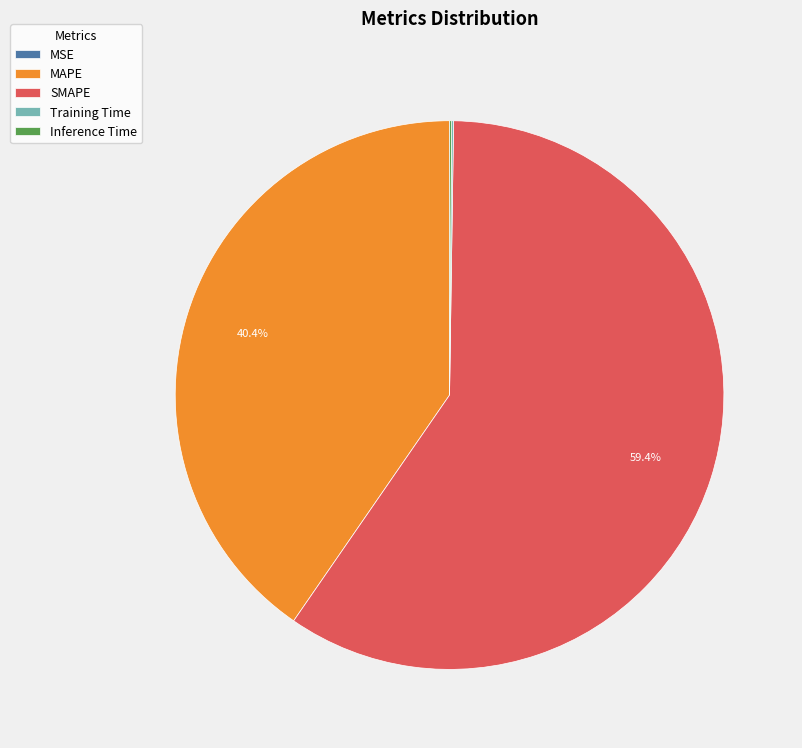

Do MAPE and SMAPE together represent more than half of the pie?

Yes